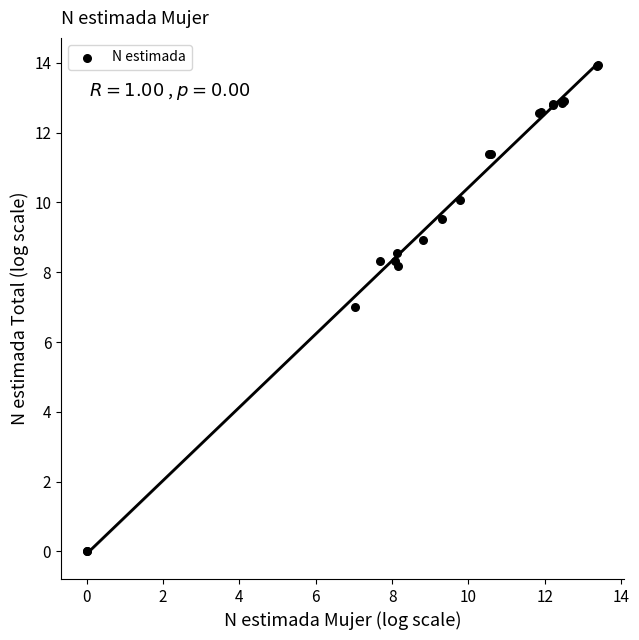

What Y value in the scatter plot is closest to 6?

7.0